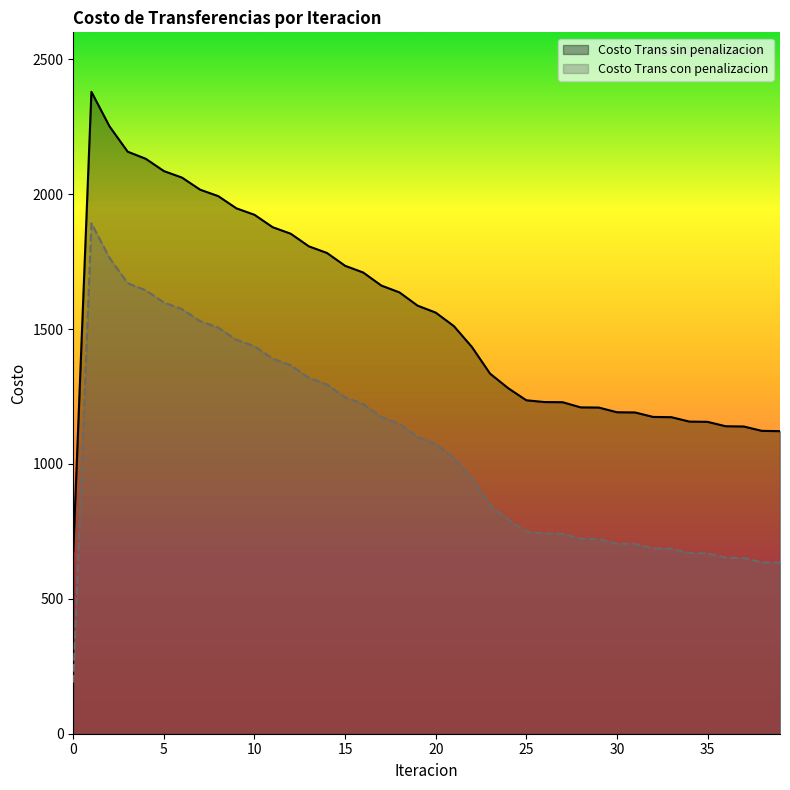

True or false: Costo Trans sin penalizacion and Costo Trans con penalizacion intersect in this chart.

False